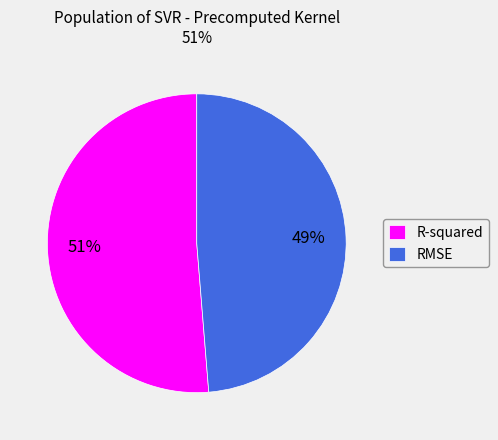

To the nearest percent, what is the combined percentage of R-squared and RMSE?

100%